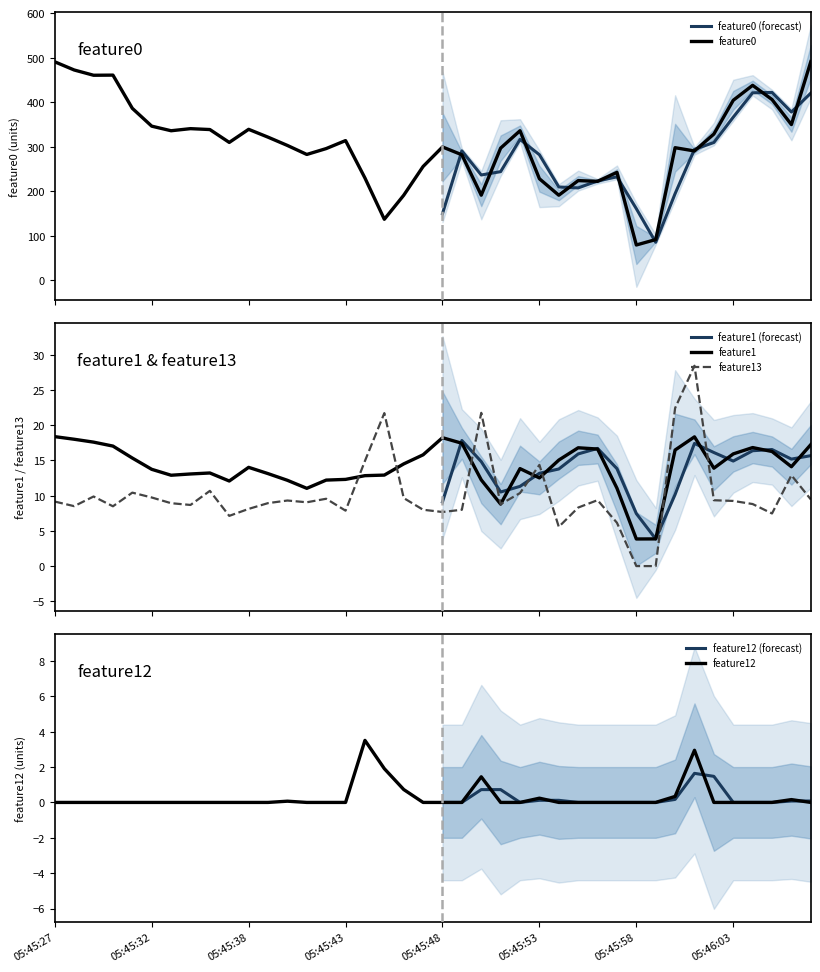

True or false: feature12 has a value of 2.3 at 05:45:55.

False